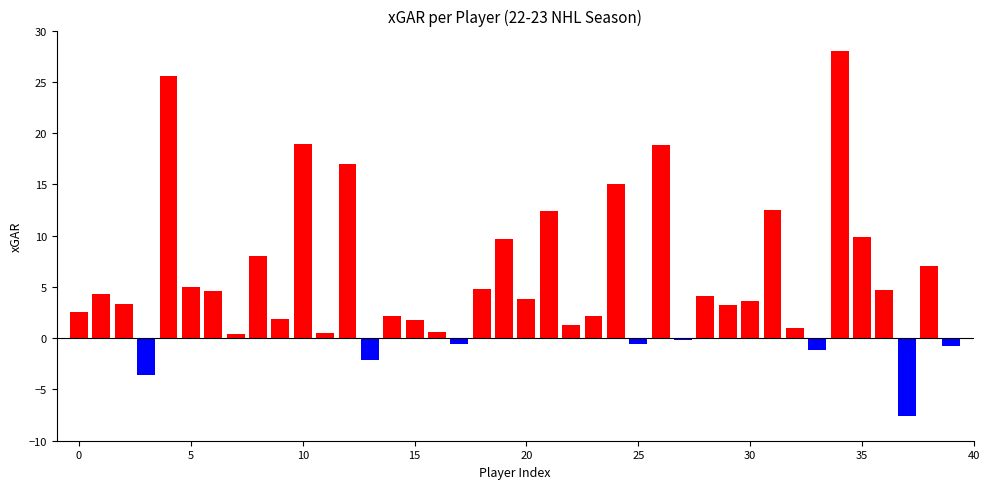

What is the minimum value shown in the chart?

-7.6